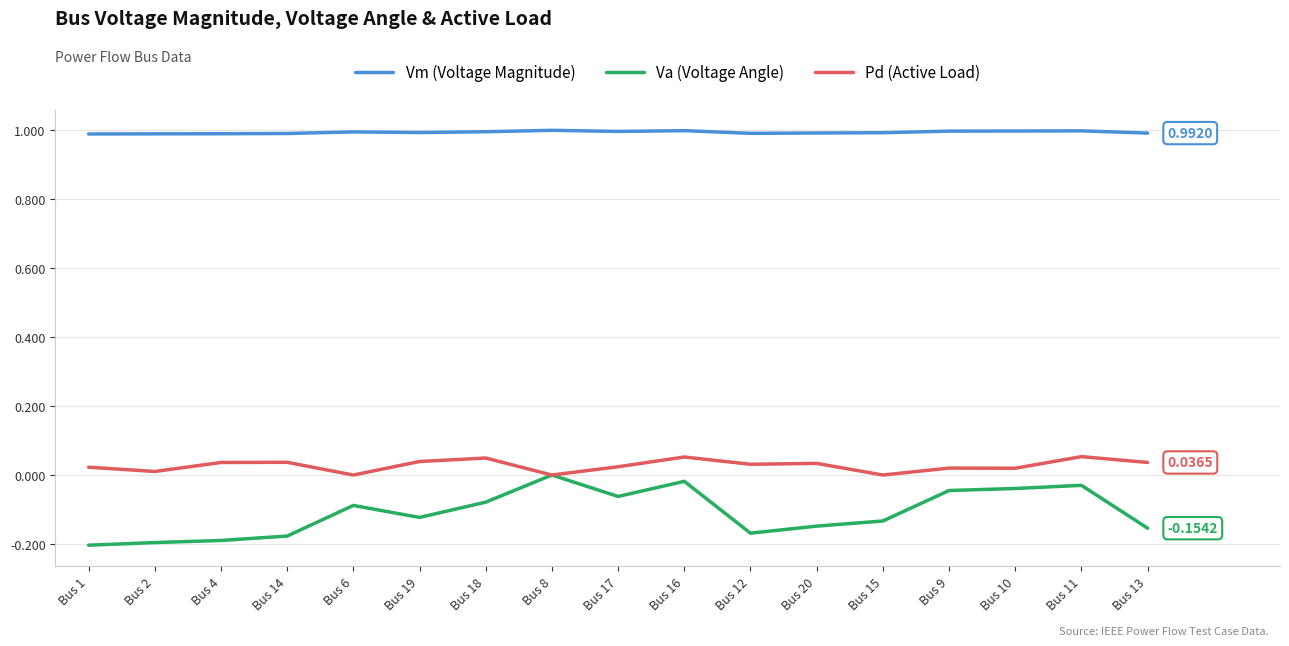

How many lines are shown in the chart?

3